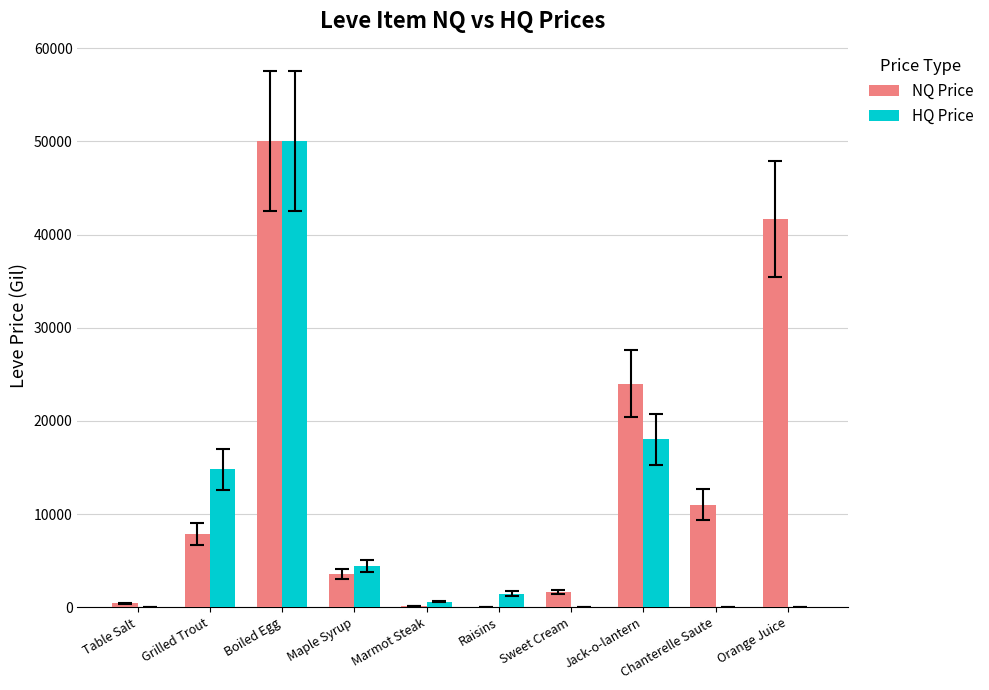

What is the maximum value shown in the chart?

50000.0